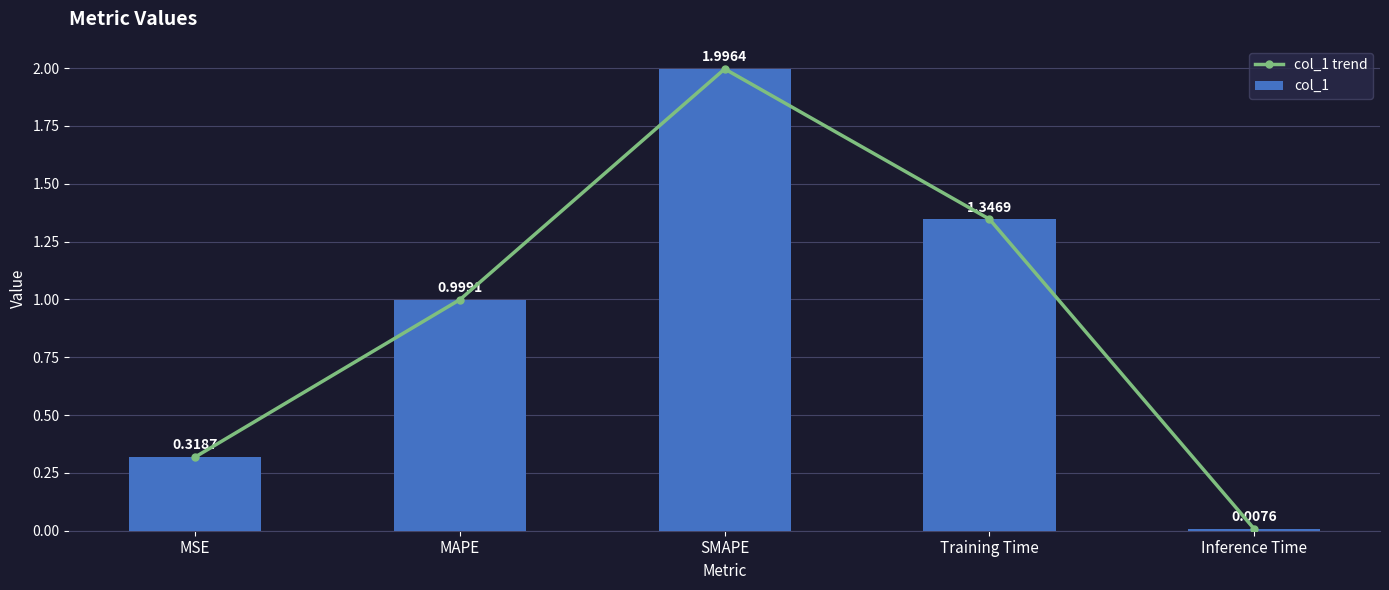

Which category has the highest value across all series?

SMAPE